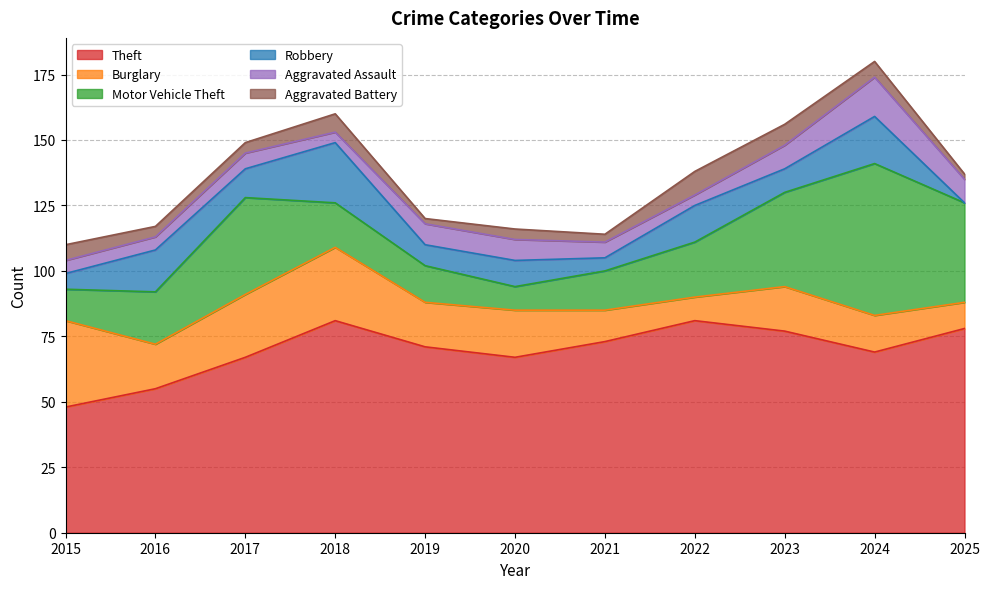

How many lines are shown in the chart?

6